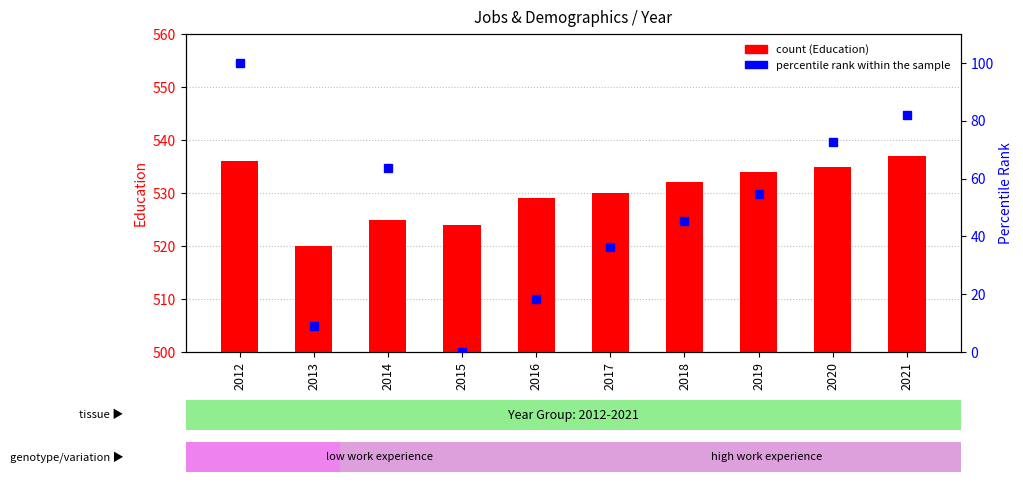

Which has a higher value, 2021 or 2015?

2021